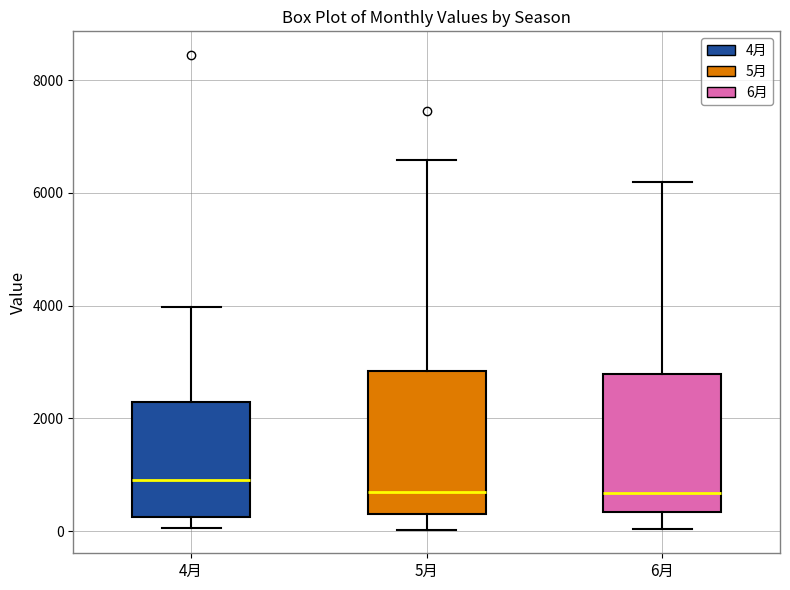

Which box has the highest median line?

4月